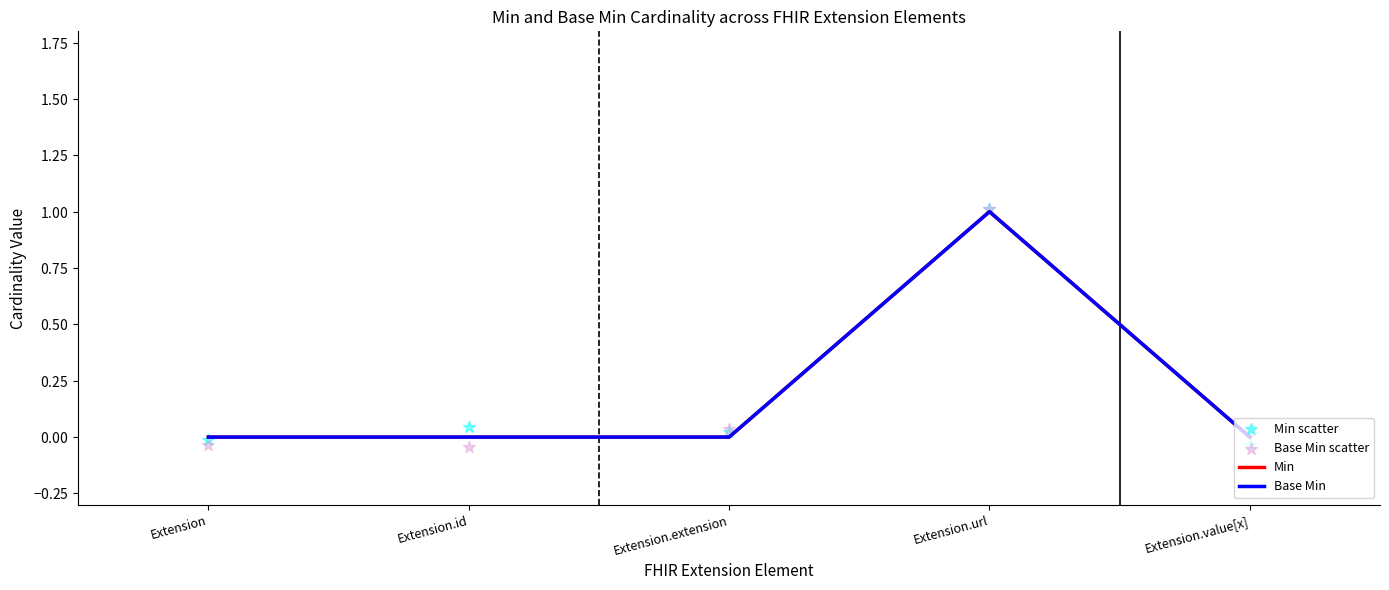

Which series has the largest Y range (max minus min)?

Base Min scatter